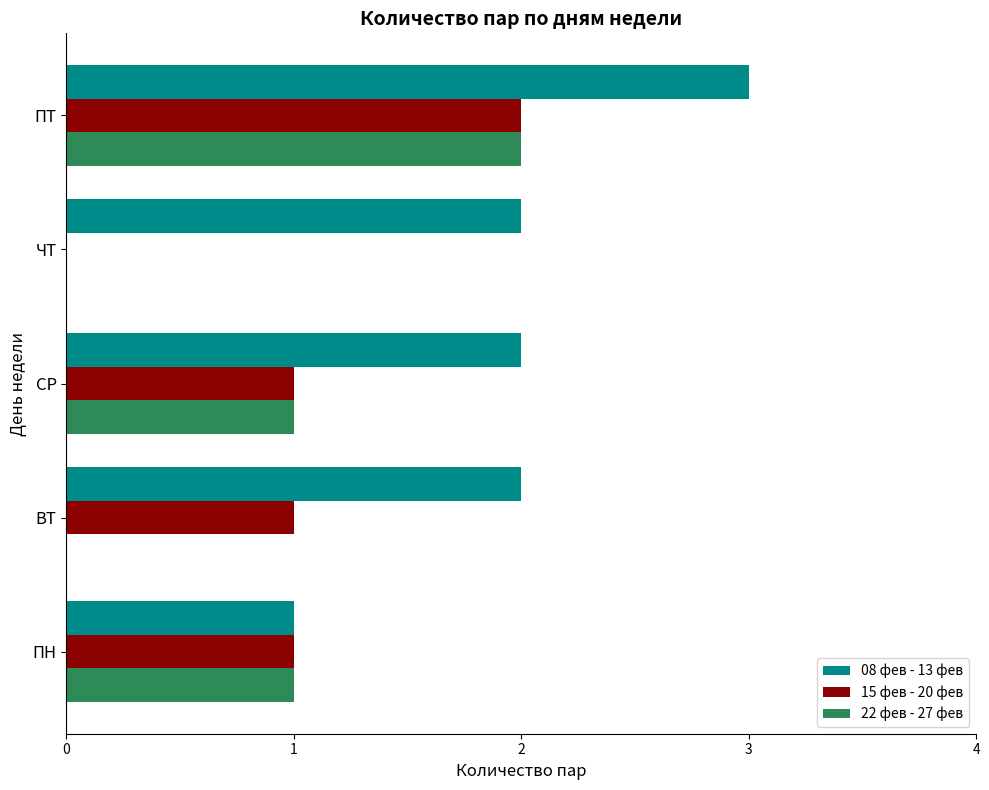

What is the total value across all series at СР?

4